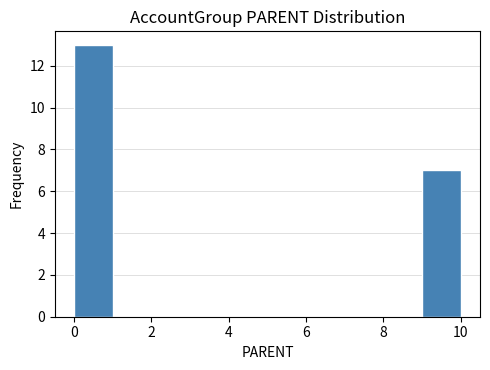

Reading left to right, transcribe this chart: for each bar, give the range it covers on the x-axis and its height. The values are not printed on the chart, so give them approximately, as read against the axis.

0 to 1: 13
1 to 2: 0
2 to 3: 0
3 to 4: 0
4 to 5: 0
5 to 6: 0
6 to 7: 0
7 to 8: 0
8 to 9: 0
9 to 10: 7